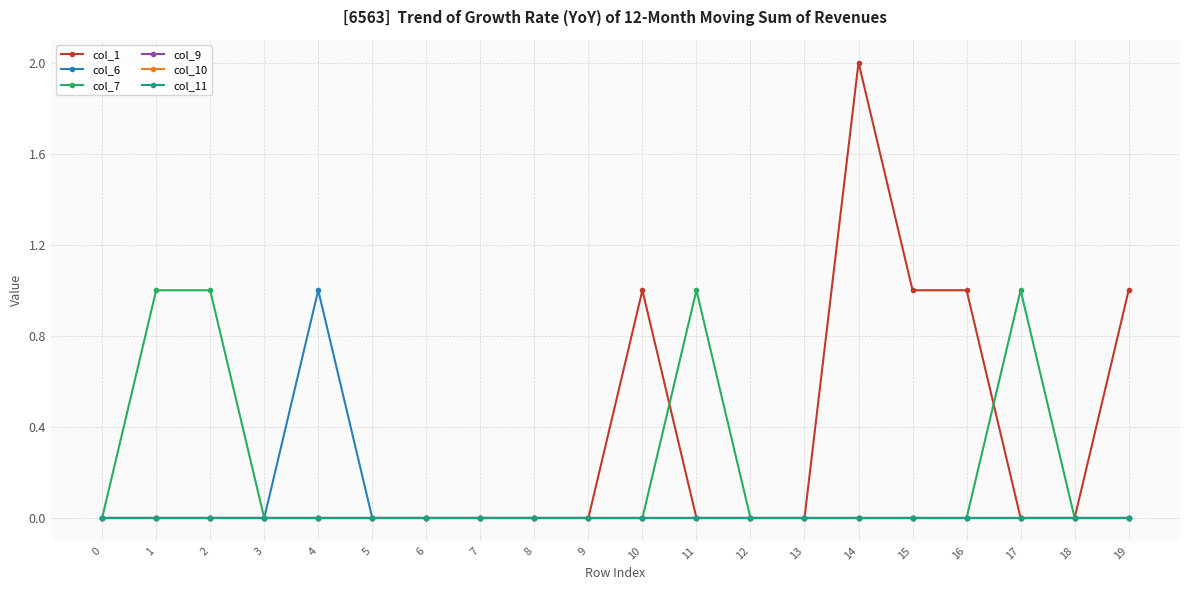

Is the value of col_9 at 13 greater than the value of col_10 at 10?

No